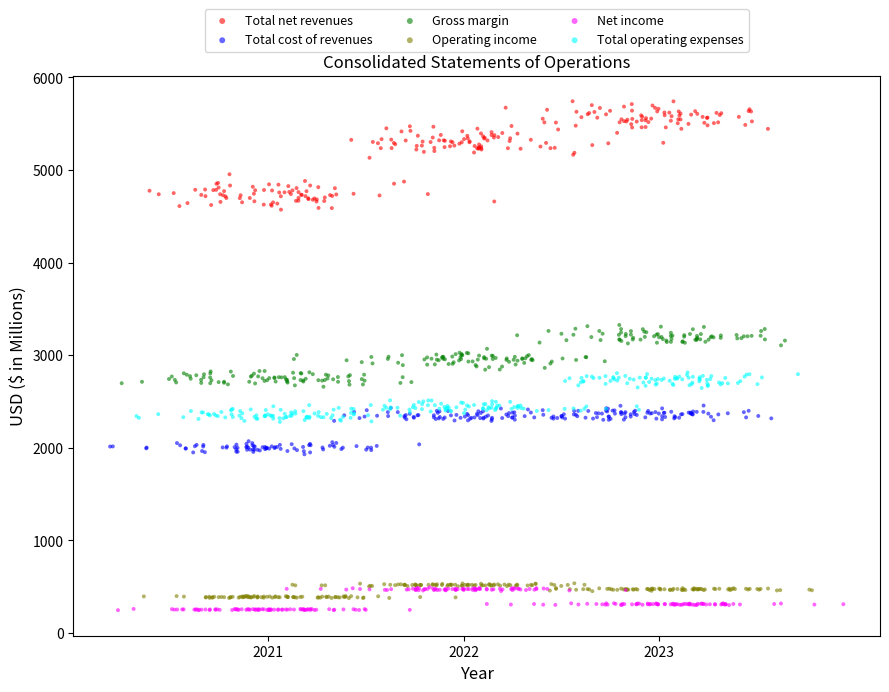

Which series has the widest spread of Y values?

Total net revenues